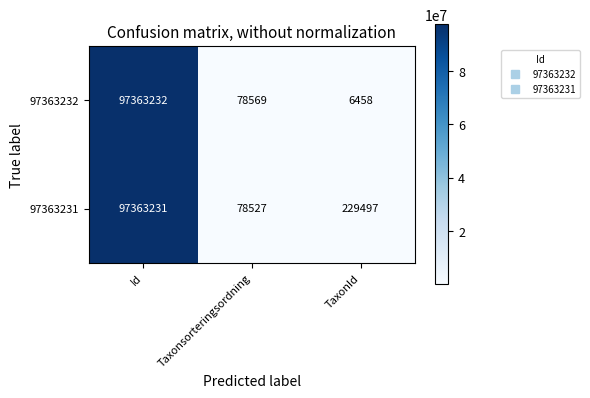

The value of 97363231 at TaxonId is 229497. True or false?

True